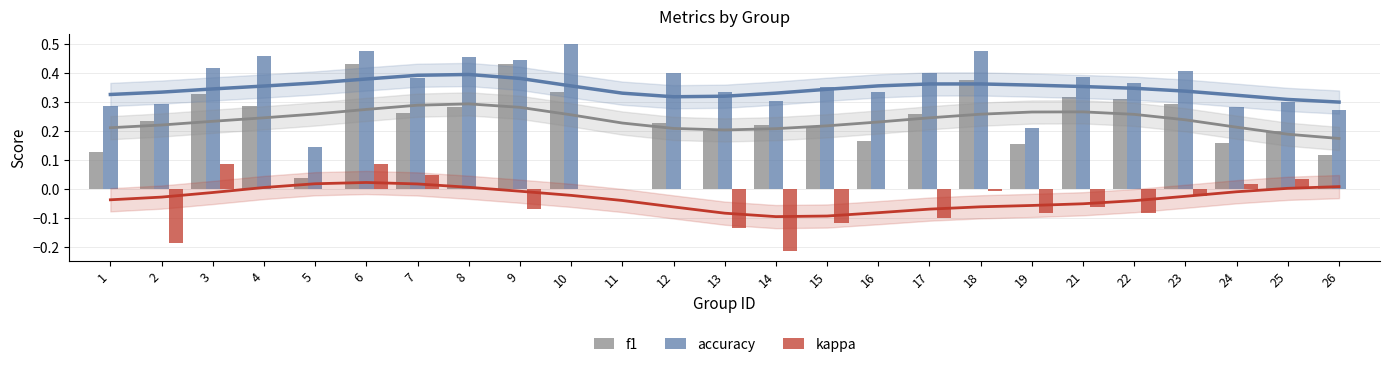

What are all the series names shown in the legend?

f1, accuracy, kappa